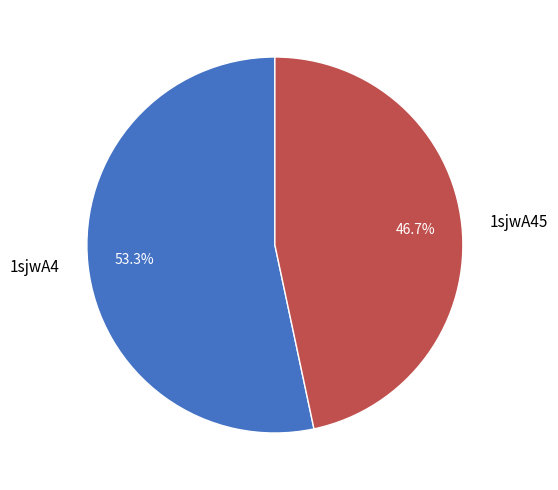

To the nearest percent, what portion does 1sjwA4 represent?

53%